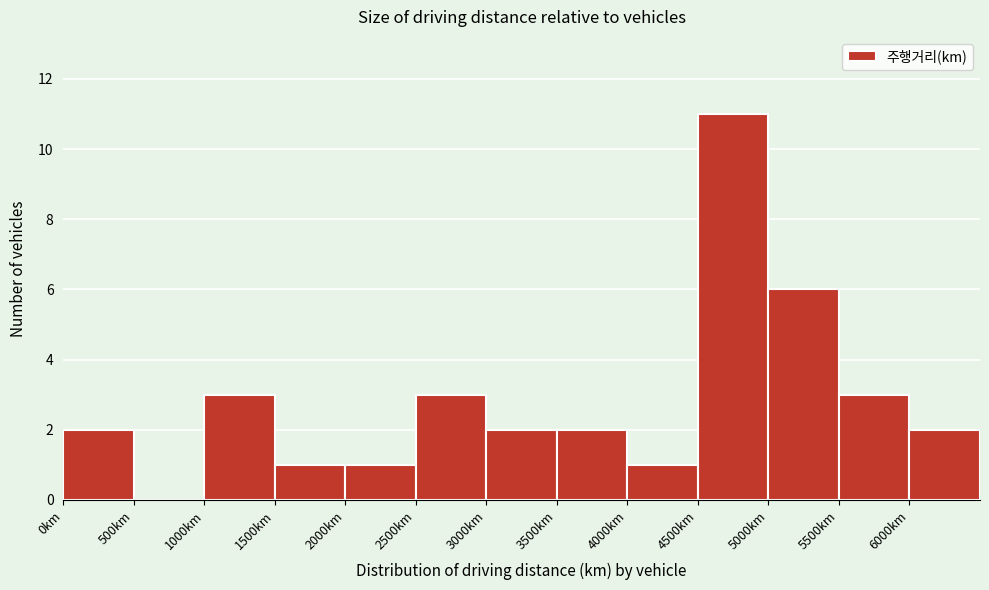

Reading left to right, transcribe this chart: for each bar, give the range it covers on the x-axis and its height. The values are not printed on the chart, so give them approximately, as read against the axis.

0 to 500: 2
500 to 1000: 0
1000 to 1500: 3
1500 to 2000: 1
2000 to 2500: 1
2500 to 3000: 3
3000 to 3500: 2
3500 to 4000: 2
4000 to 4500: 1
4500 to 5000: 11
5000 to 5500: 6
5500 to 6000: 3
6000 to 6500: 2